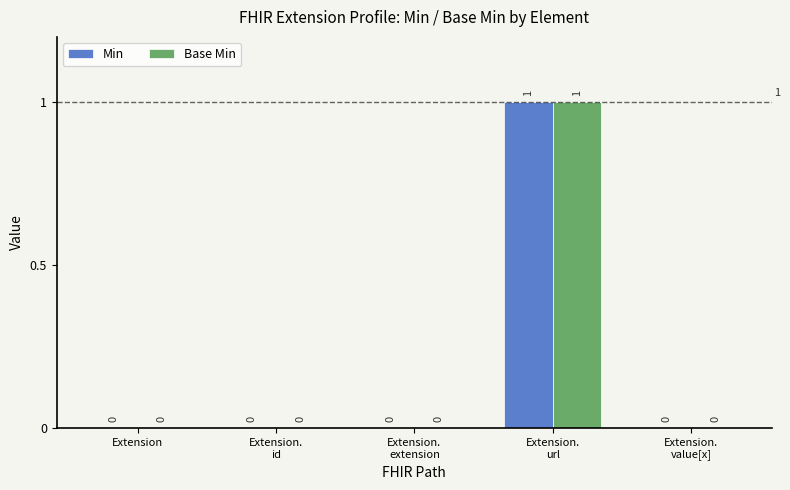

Is it true that Base Min equals 0 at Extension?

True